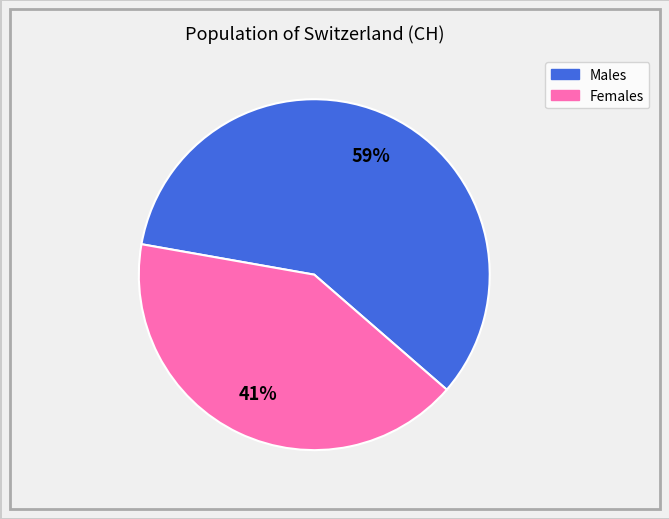

Is there any slice that represents more than half of the pie?

Yes